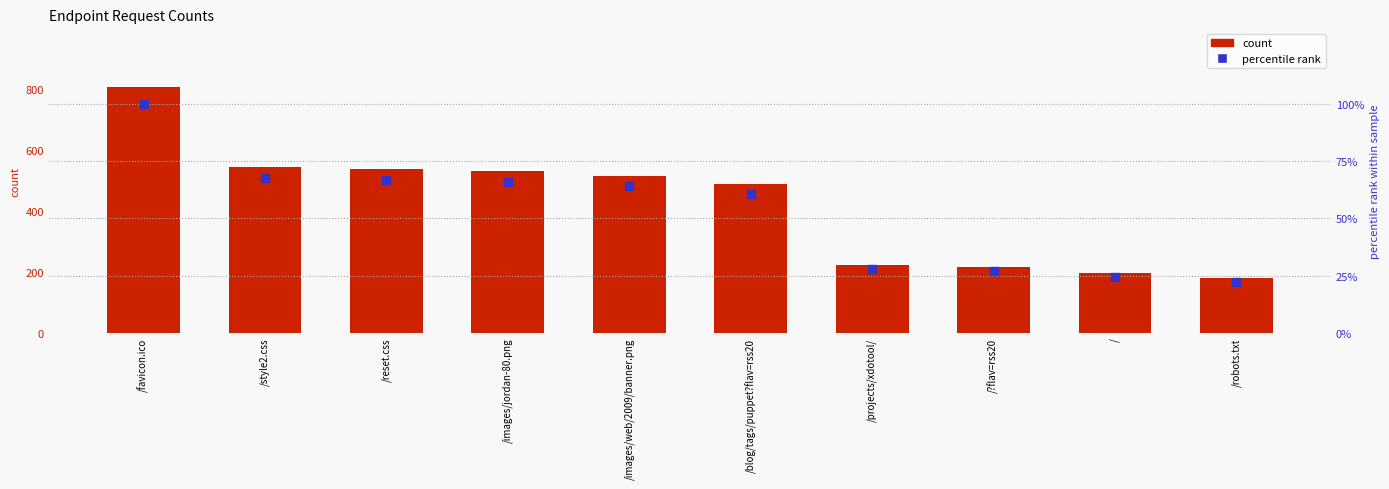

Which series has the largest Y range (max minus min)?

count